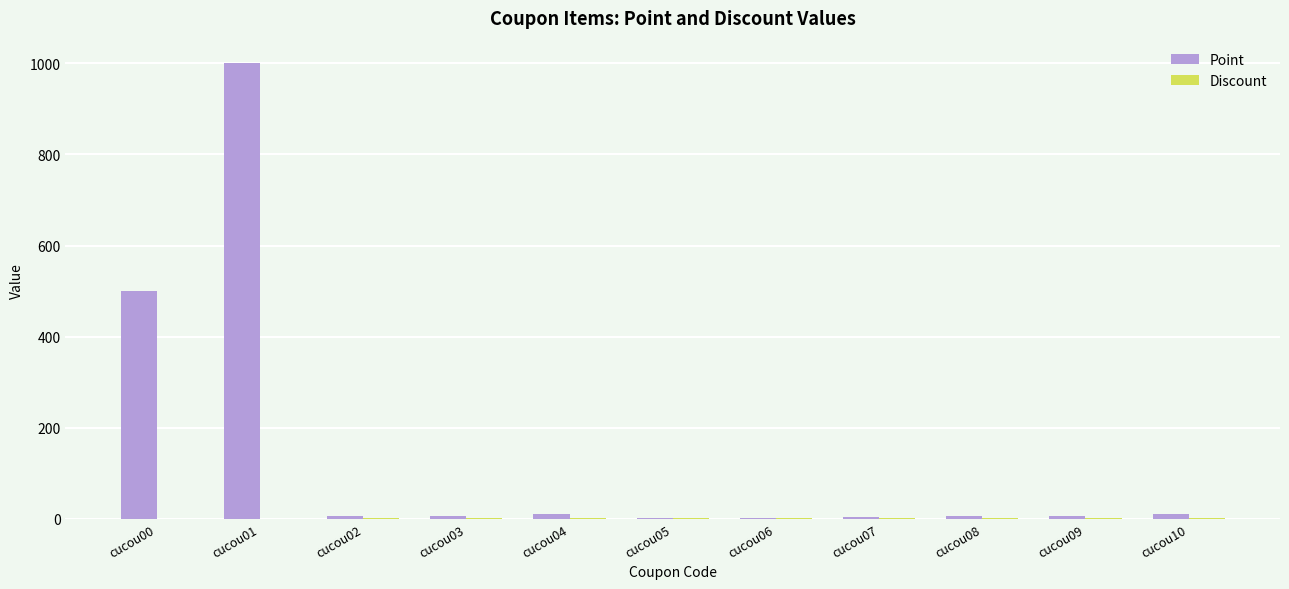

Is it true that Point equals 126 at cucou00?

False